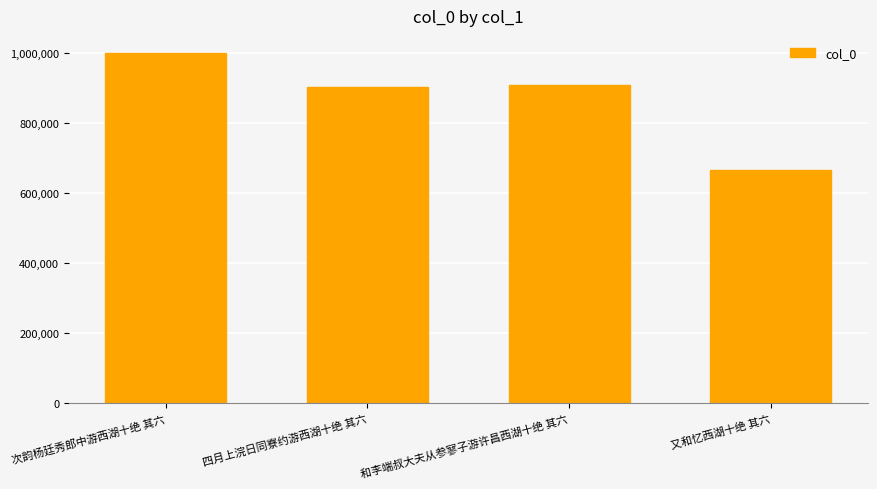

What is the difference between the maximum and minimum values?

333594